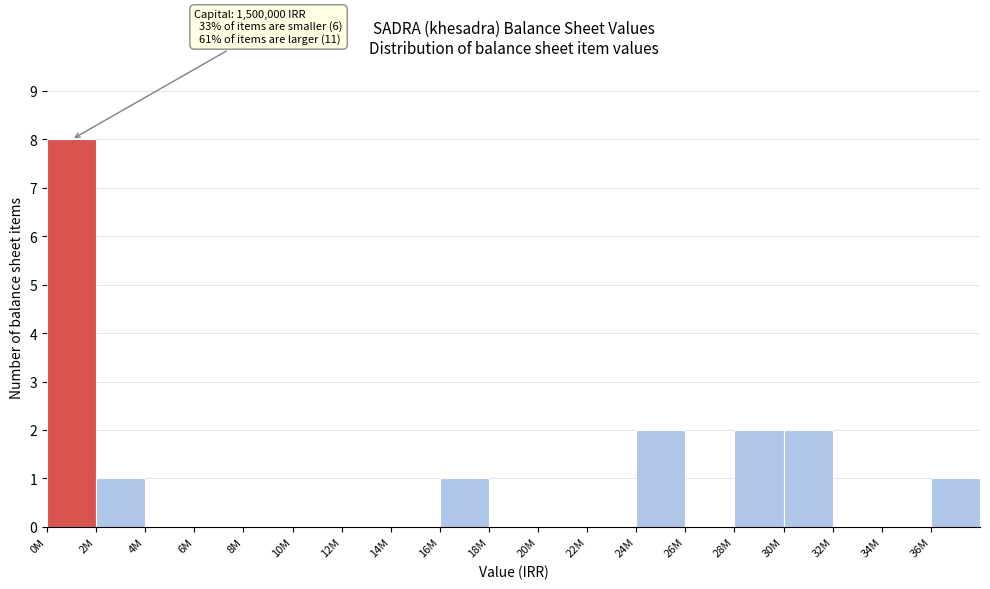

Reading right to left, list all the values displayed in this chart.

36M=1	34M=0	32M=0	30M=2	28M=2	26M=0	24M=2	22M=0	20M=0	18M=0	16M=1	14M=0	12M=0	10M=0	8M=0	6M=0	4M=0	2M=1	0M=8